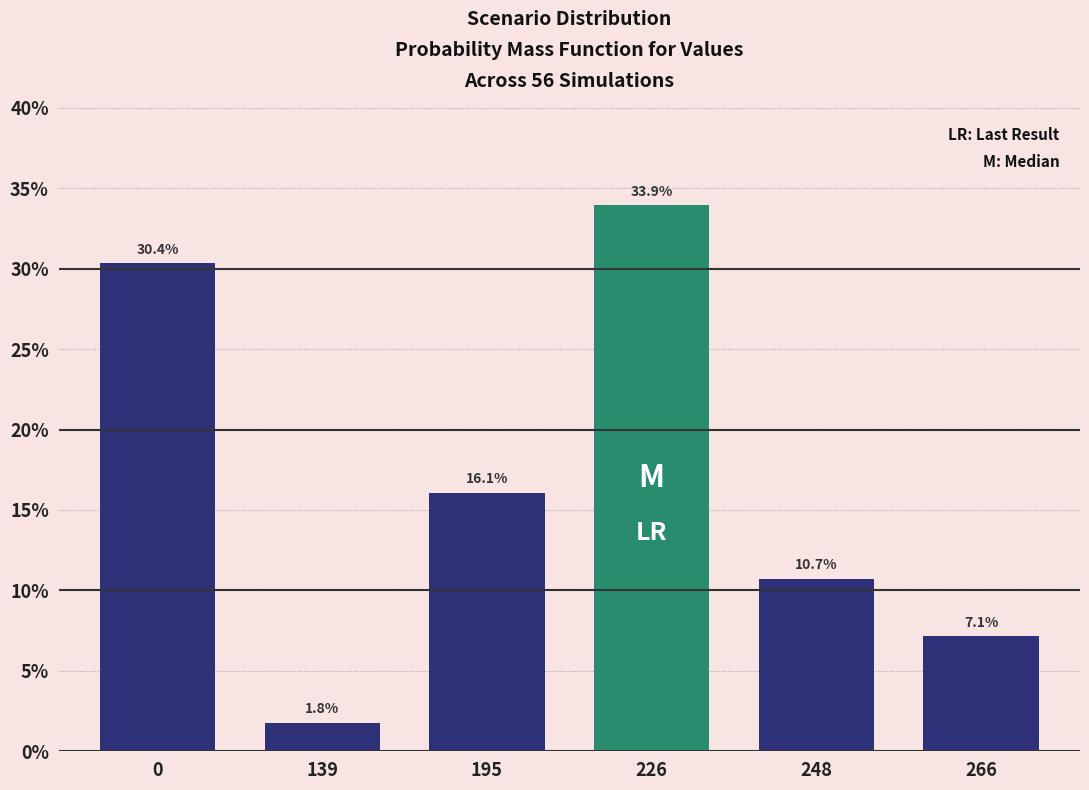

Reading left to right, extract all data points from this chart.

30.4	1.8	16.1	33.9	10.7	7.1